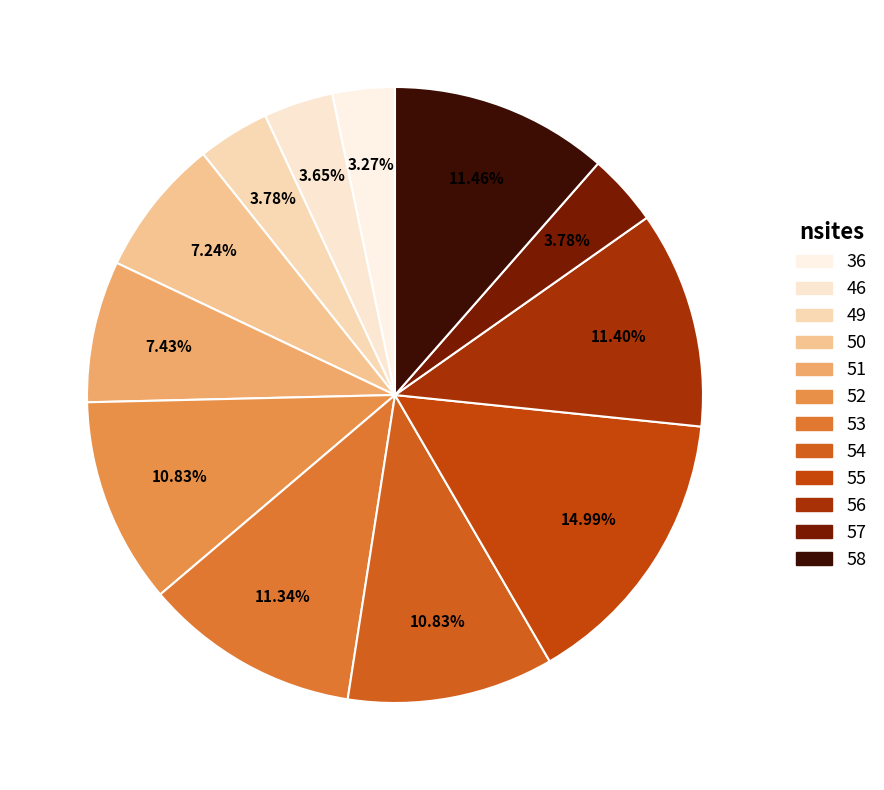

To the nearest percent, what is the average slice percentage?

8%